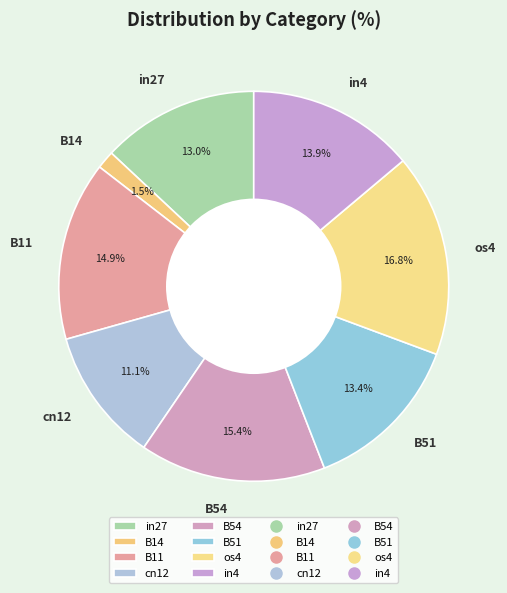

To the nearest percent, what is the difference between the largest and smallest slice percentages?

15%